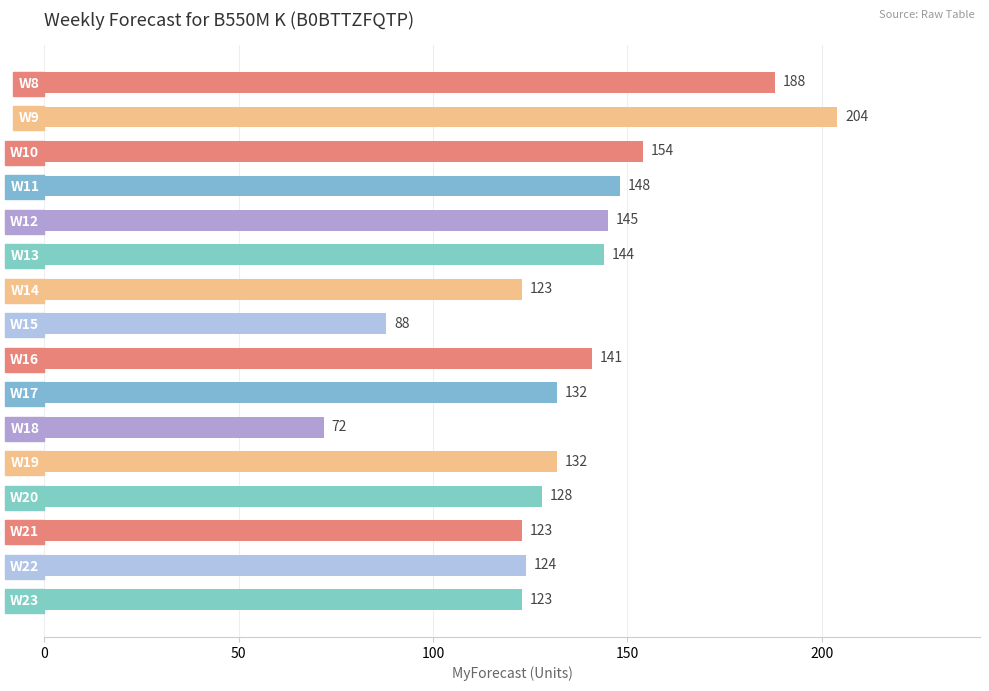

What is the value of the 16th bar from the top?

123